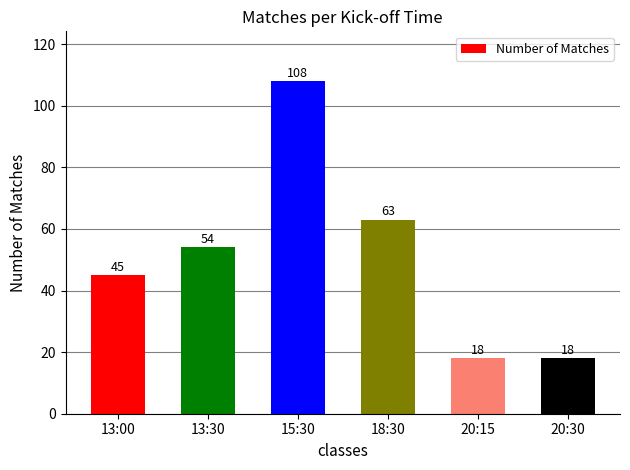

What is the difference between the second highest and minimum values?

45